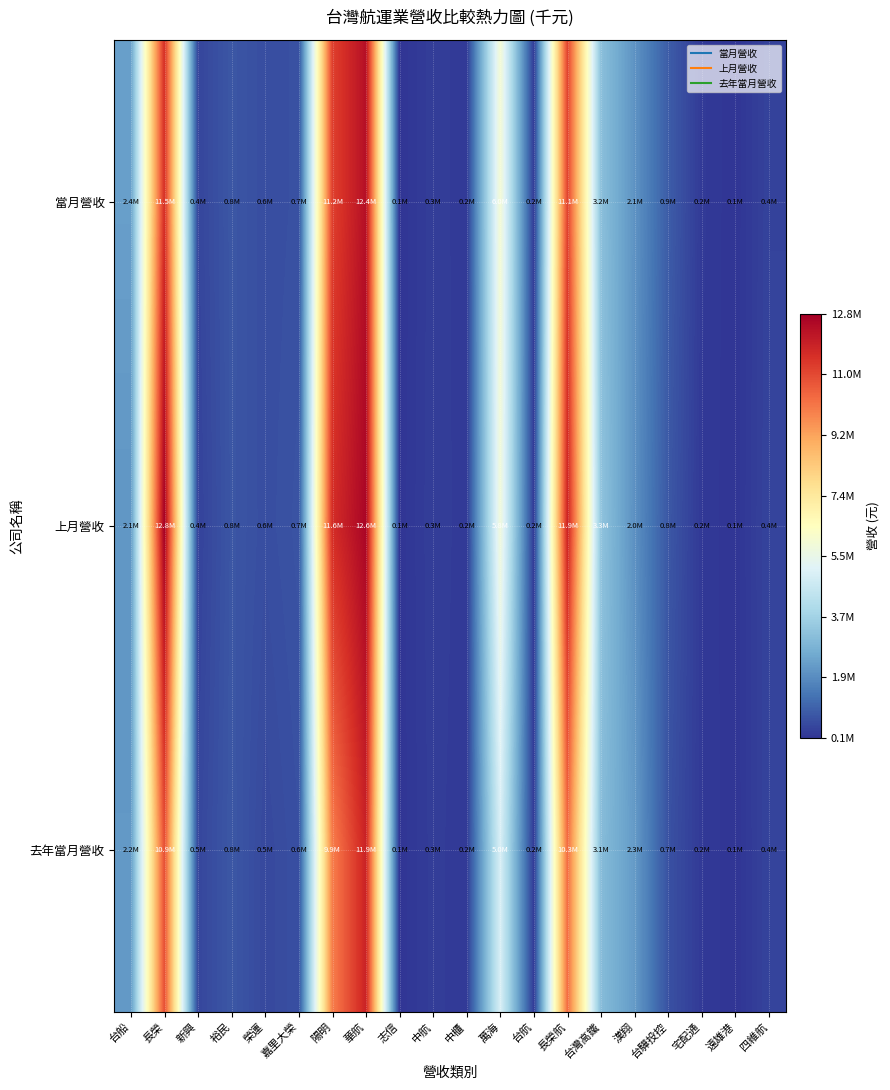

Rank the series by their average value, from highest to lowest.

上月營收, 當月營收, 去年當月營收